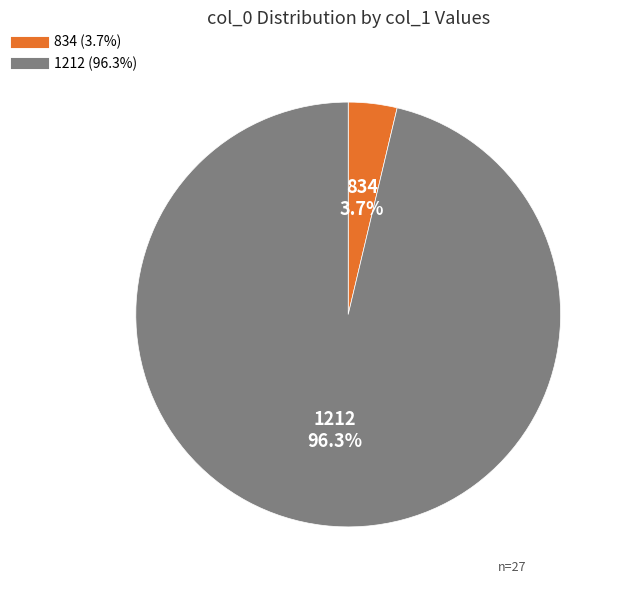

To the nearest percent, what is the difference between the largest and smallest slice percentages?

93%